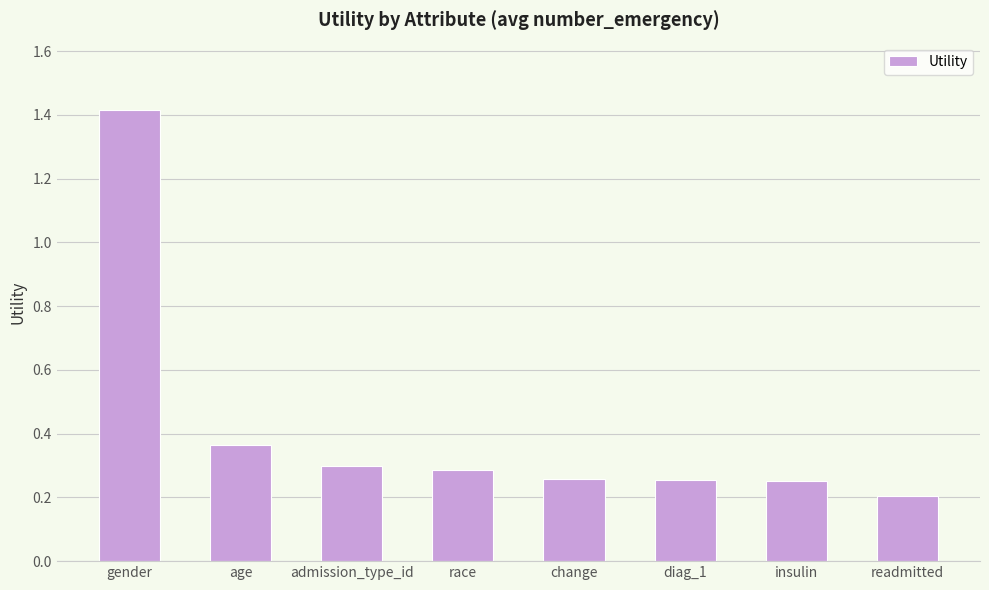

True or false: the data shows 1.4 at gender.

True